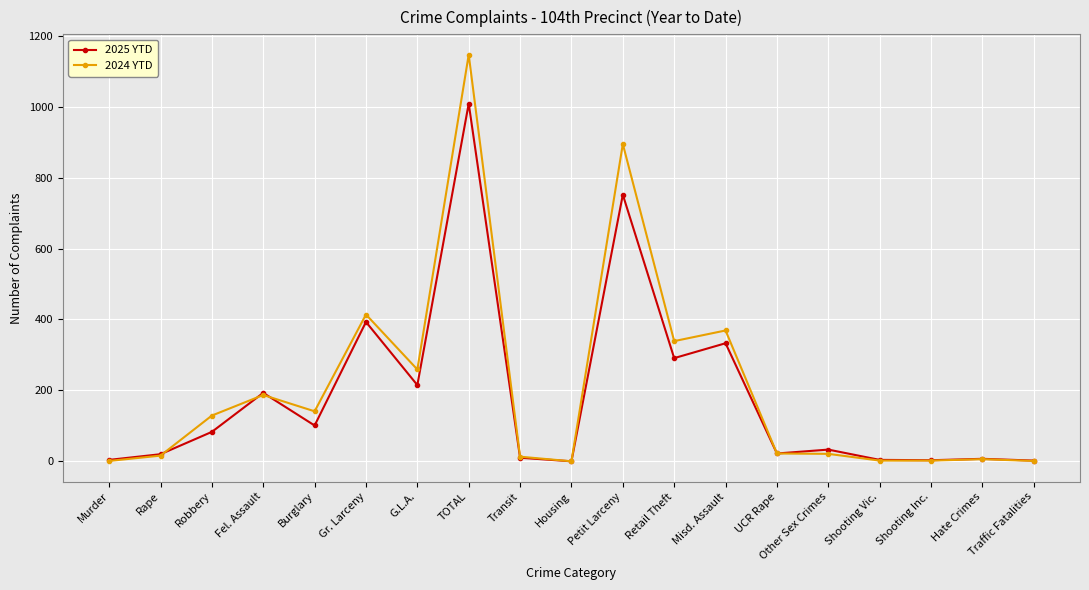

What are all the series names shown in the legend?

2025 YTD, 2024 YTD